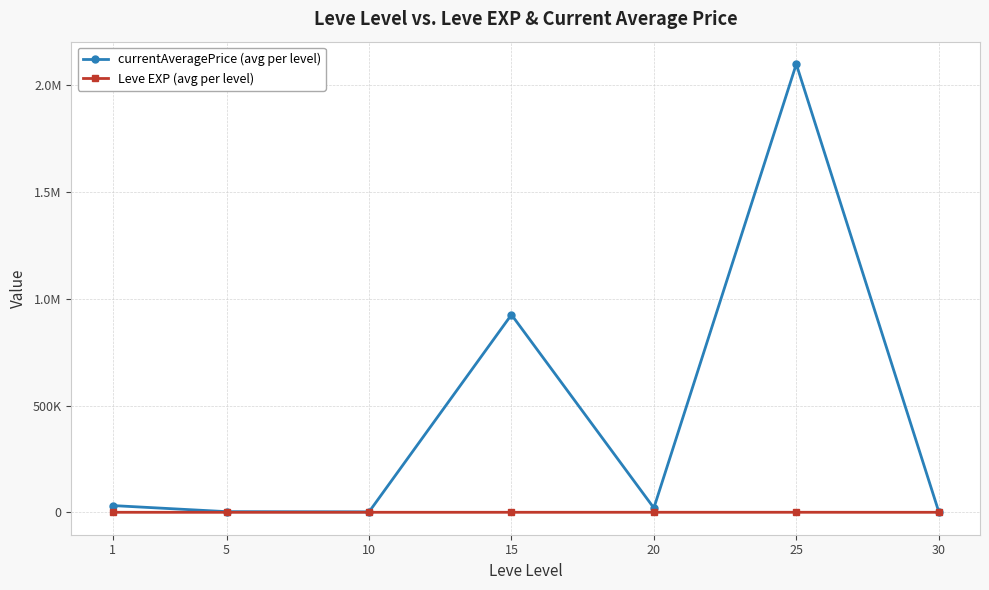

Which category has the lowest value in the currentAveragePrice (avg per level) series?

10